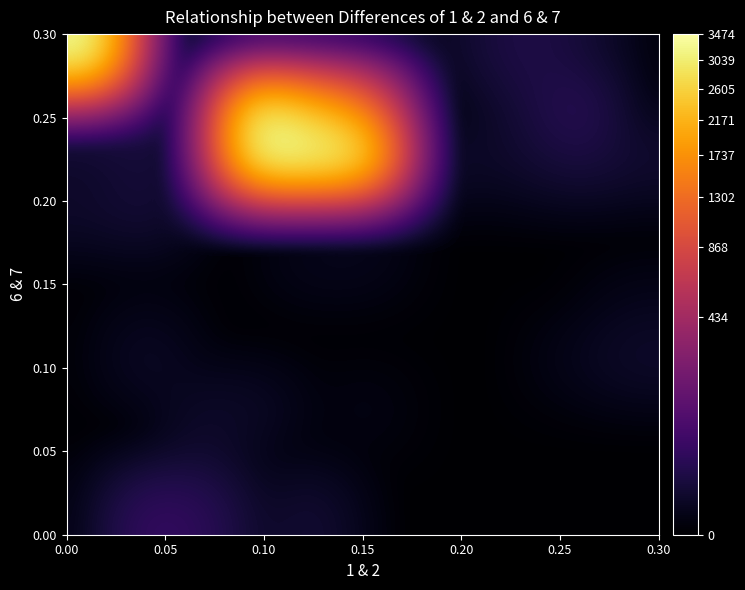

How many data points does each series have?

11